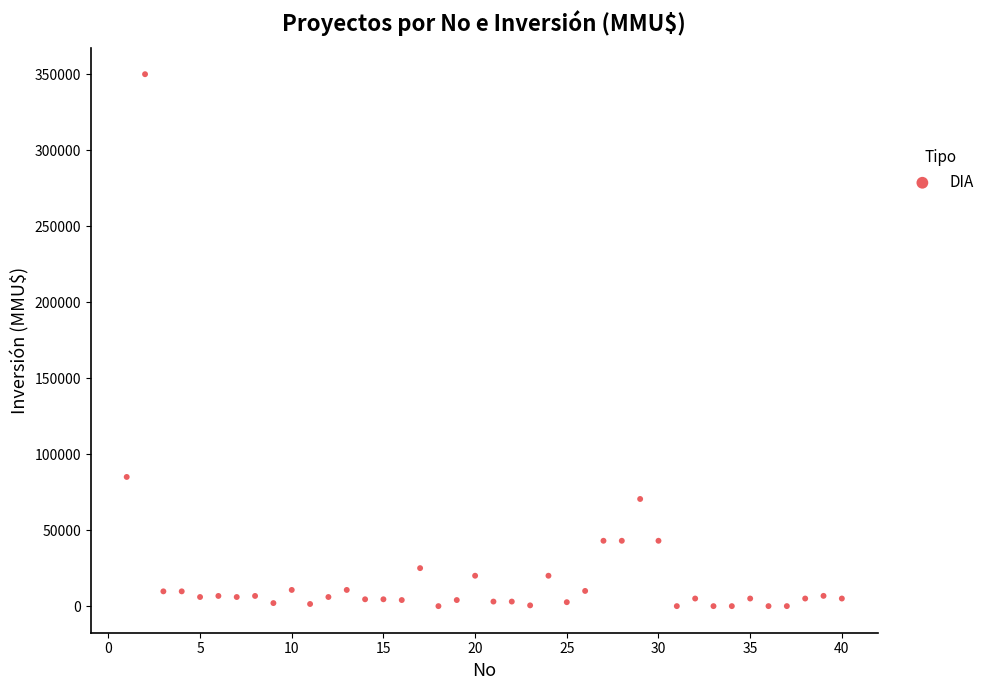

What is the range of X values (max minus min)?

39